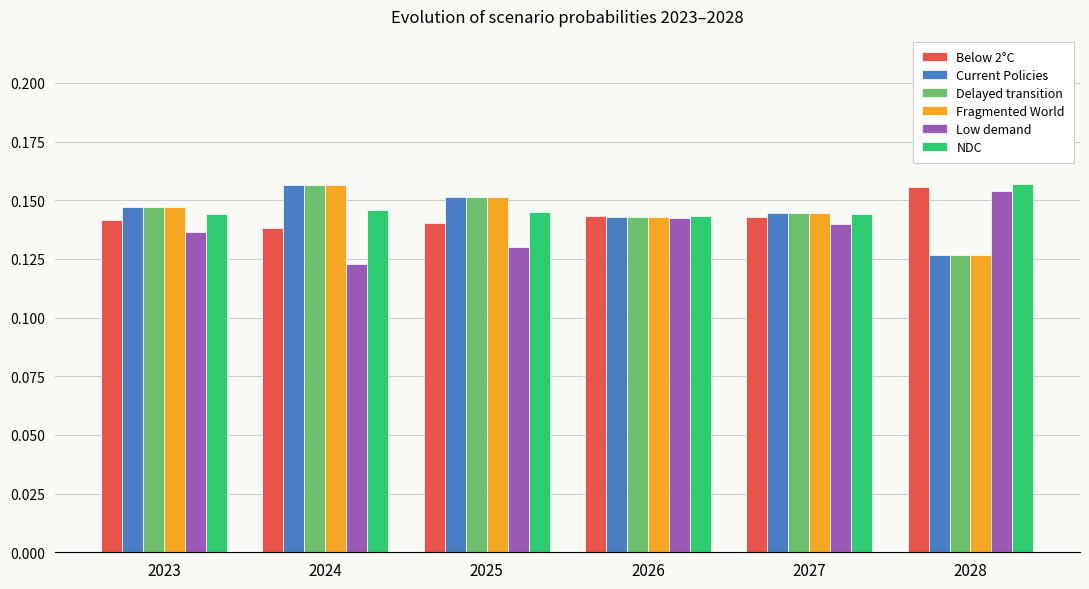

How many bars are there in total?

36